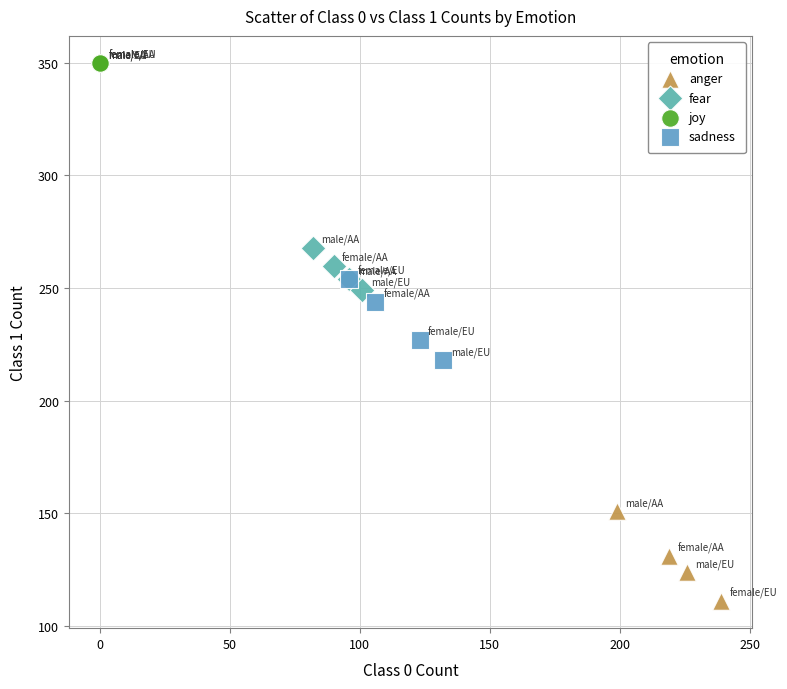

What are all the series names shown in the legend?

anger, fear, joy, sadness